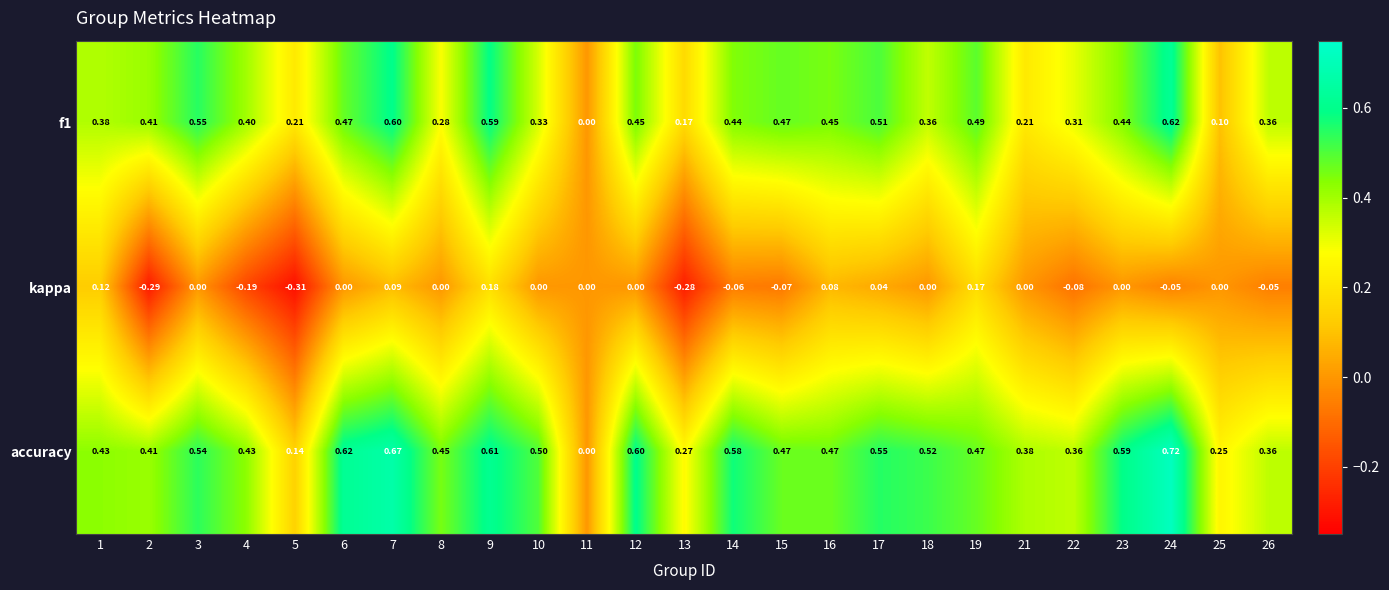

Which series has the widest spread of values?

accuracy